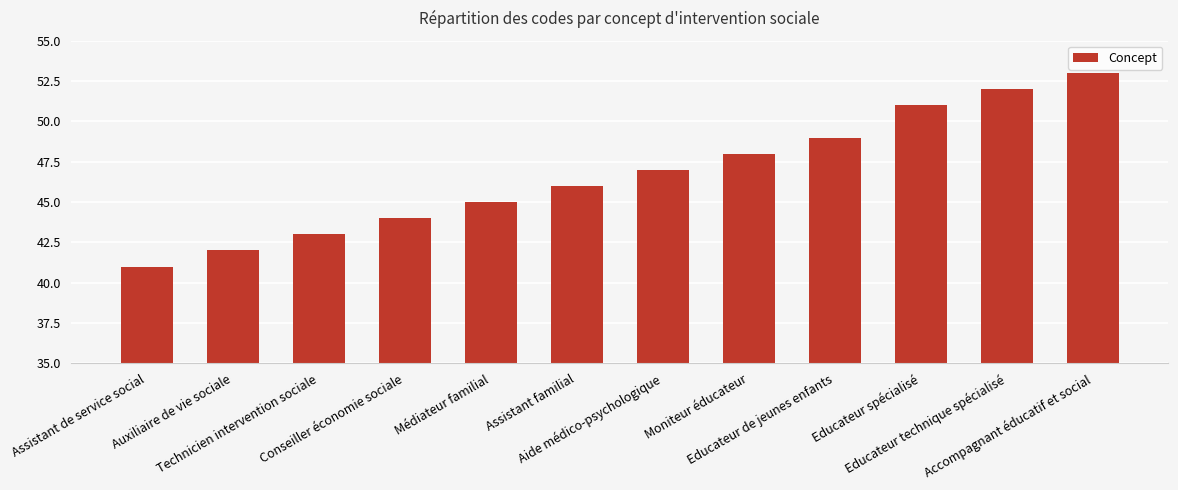

How many series are shown in this chart?

1